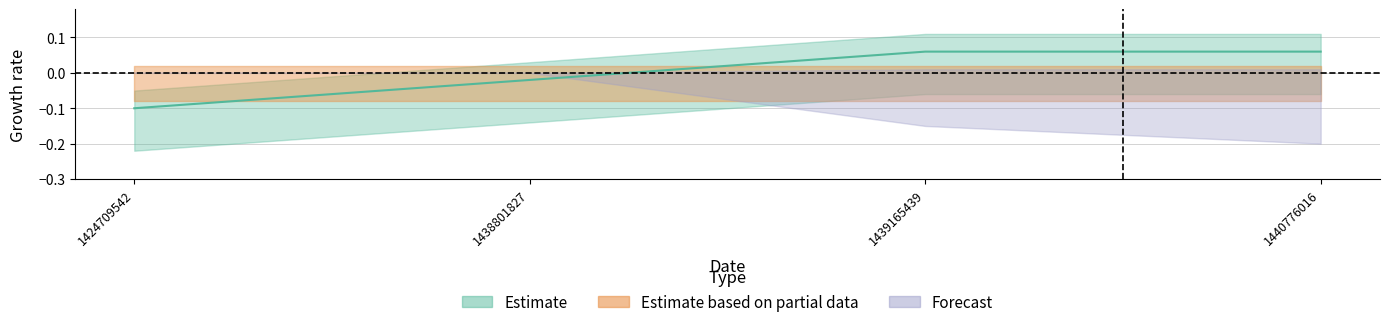

Rank the categories by value from highest to lowest.

1439165439, 1440776016, 1438801827, 1424709542